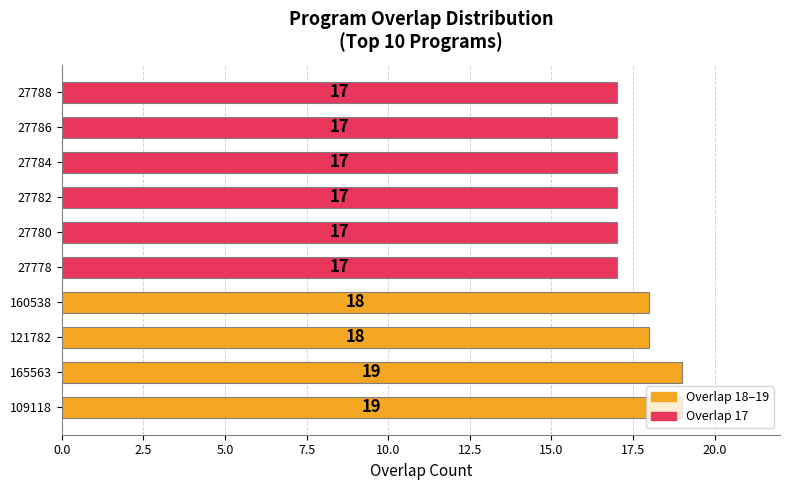

What value does the data have at 109118?

19